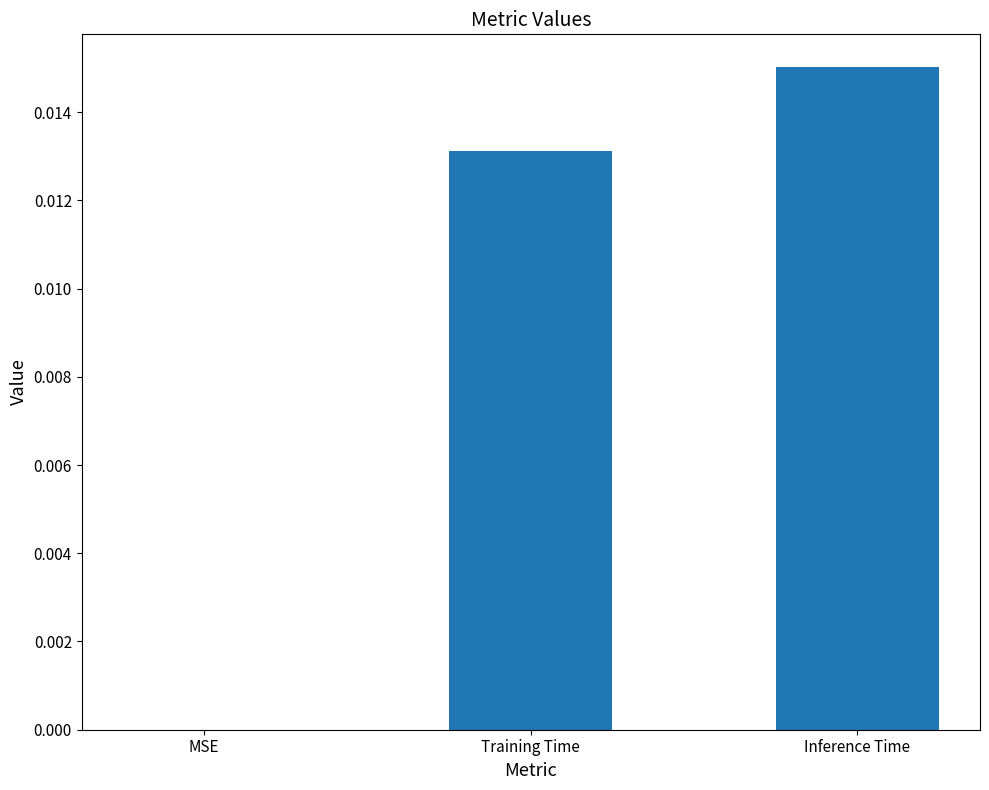

Which category has the highest value across all series?

Inference Time